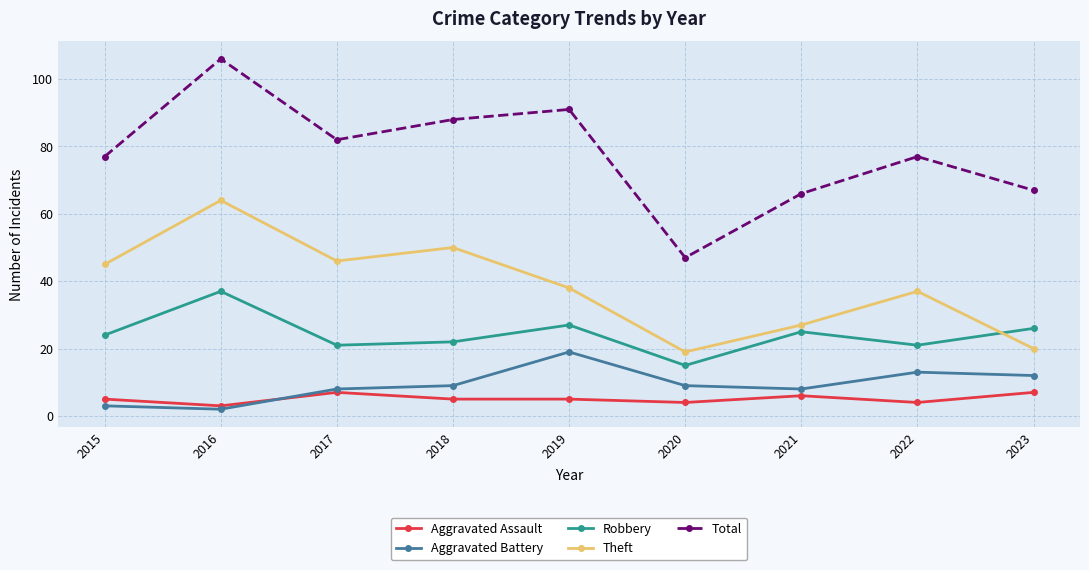

Between 2015 and 2016, which series saw the biggest shift?

Total